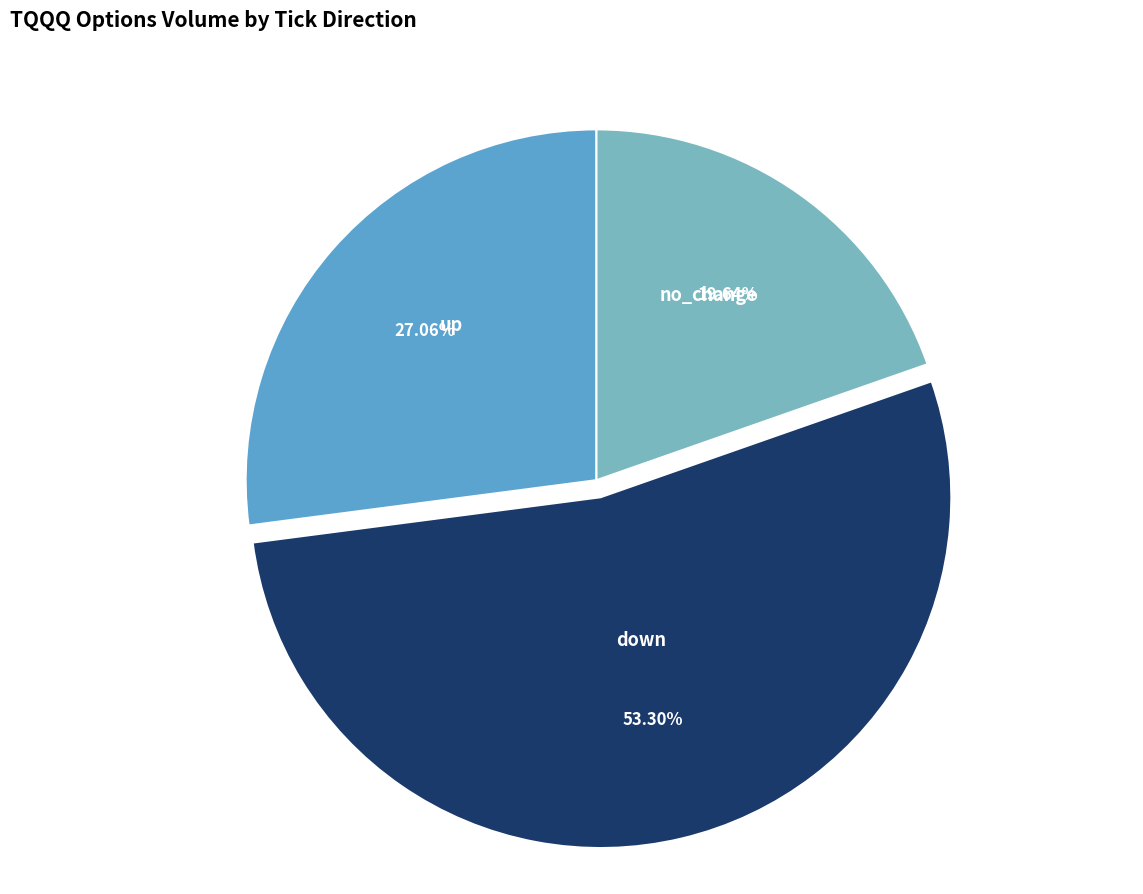

How much of the chart is everything except up?

72.9%